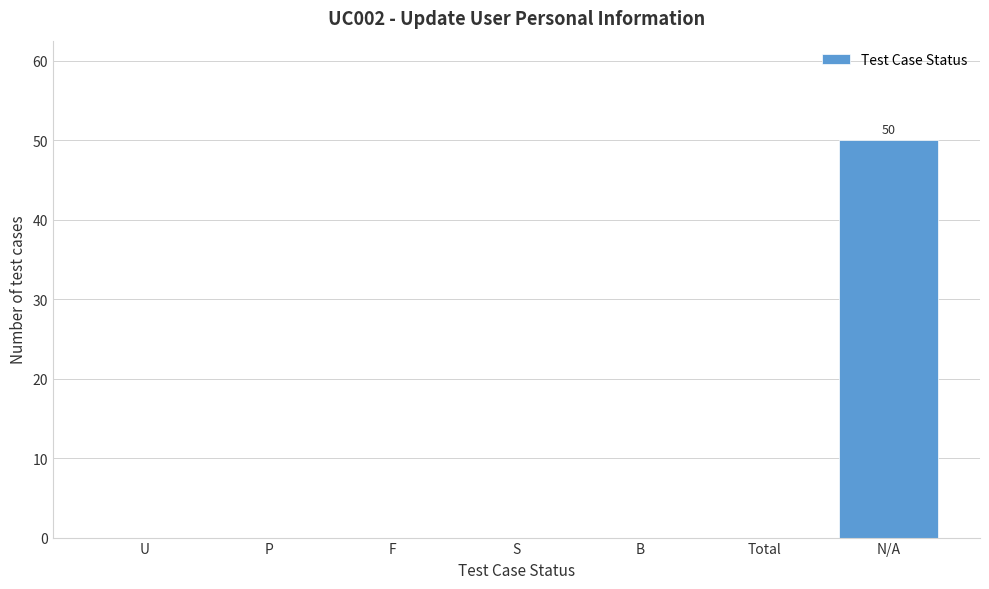

Reading right to left, list all the values displayed in this chart.

N/A=50	Total=0	B=0	S=0	F=0	P=0	U=0